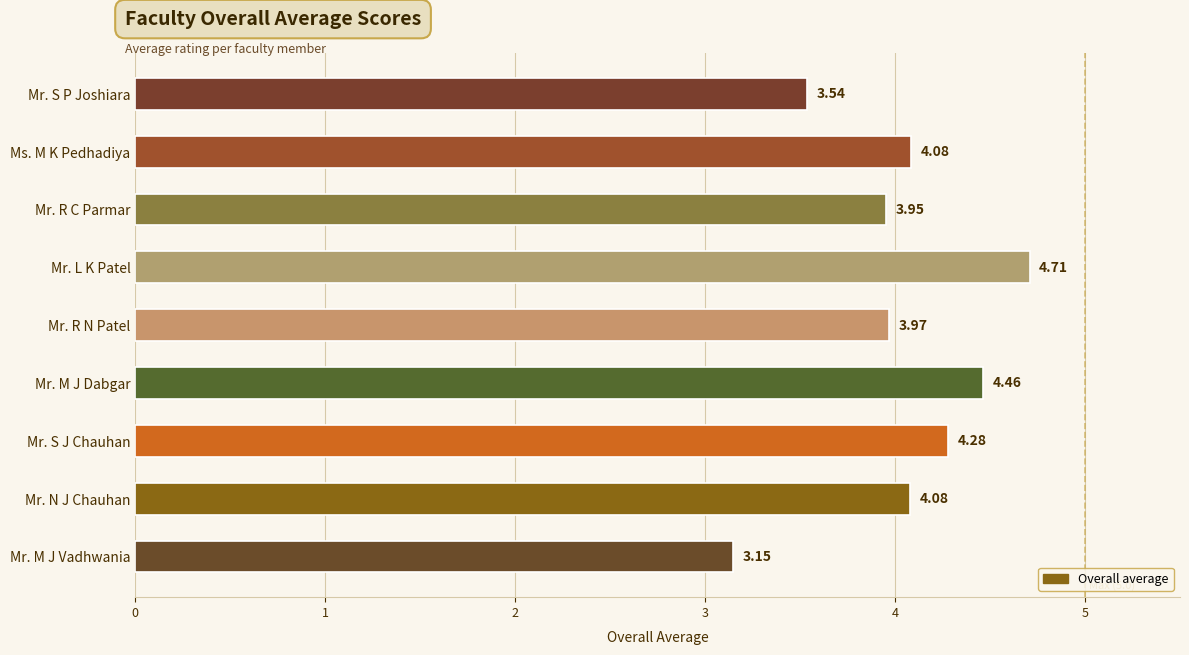

What is the difference between the maximum and minimum values?

1.6